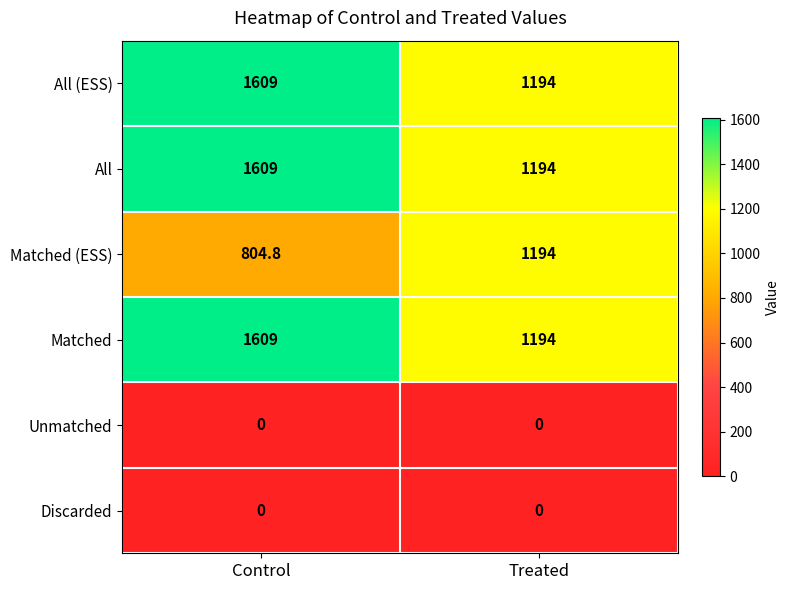

What is the total value across all series at Control?

5631.8